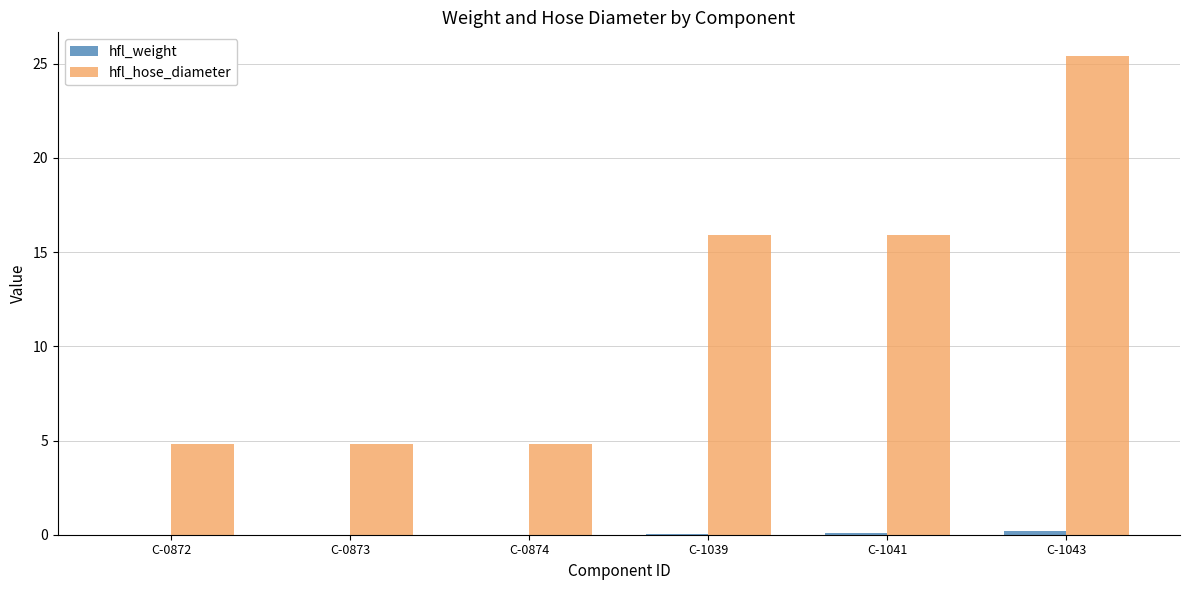

Which series has the largest total across all categories?

hfl_hose_diameter